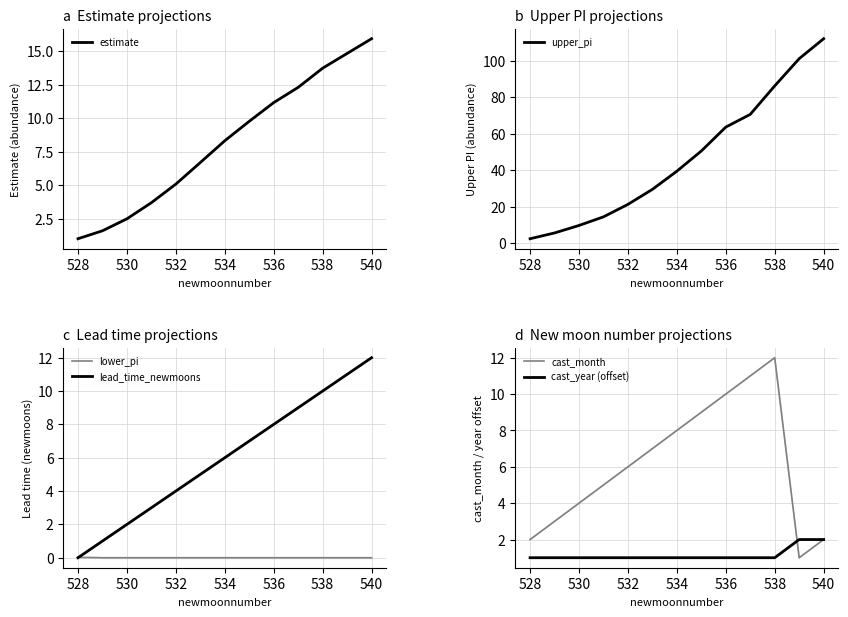

Is it true that lead_time_newmoons equals 0.5 at 530?

False